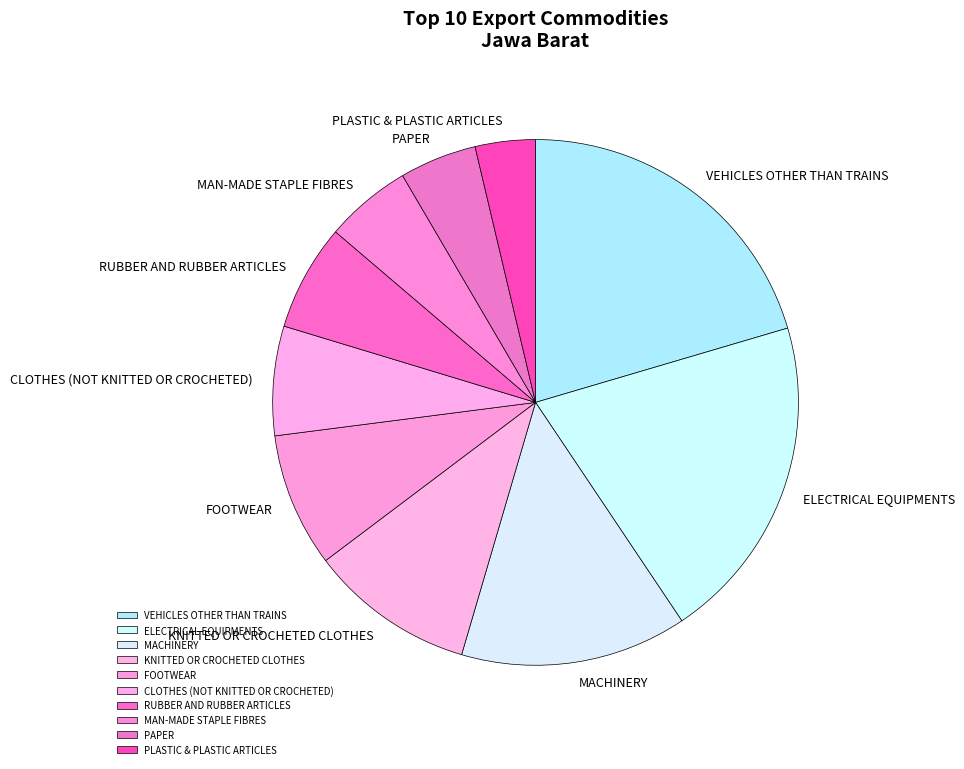

What is the ratio of the value at VEHICLES OTHER THAN TRAINS to the value at MAN-MADE STAPLE FIBRES?

3.8